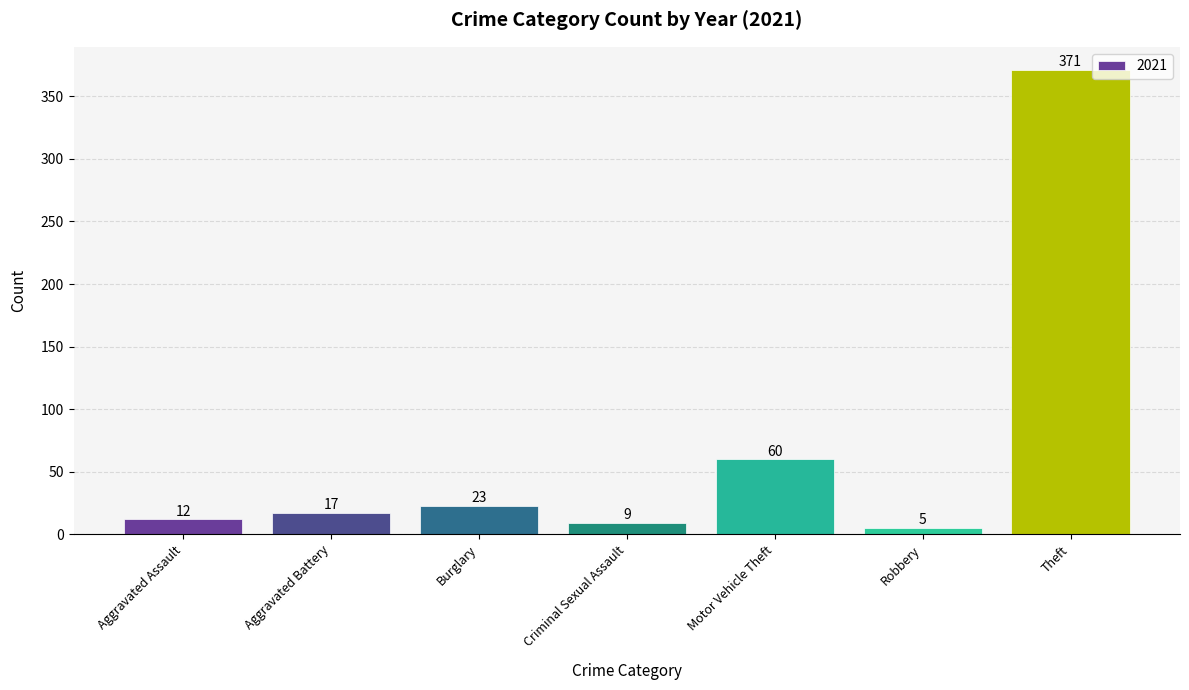

Which category has the lowest value across all series?

Robbery